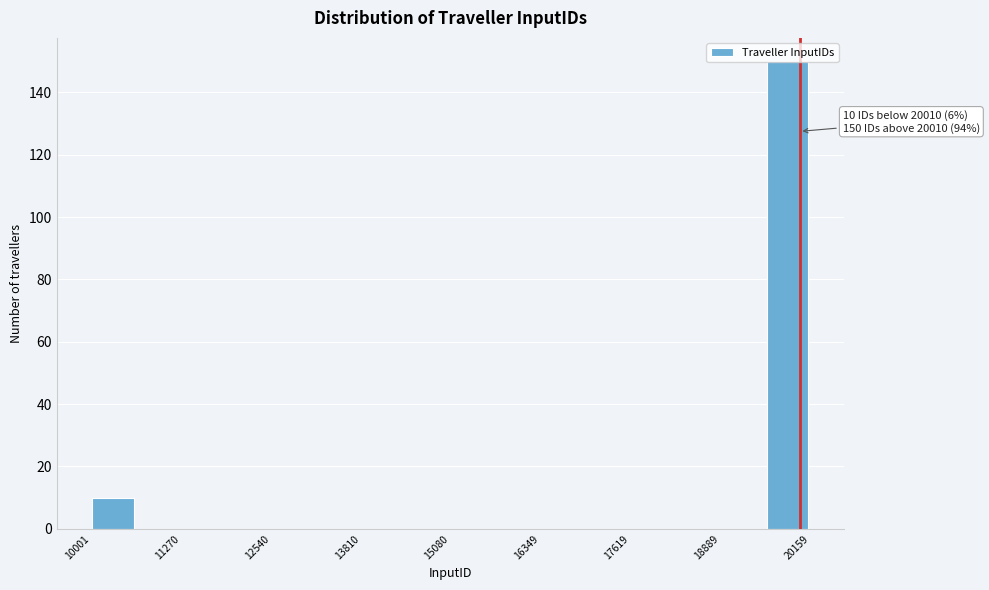

Read against the x-axis, roughly where is the centre of the tallest bar?

19800